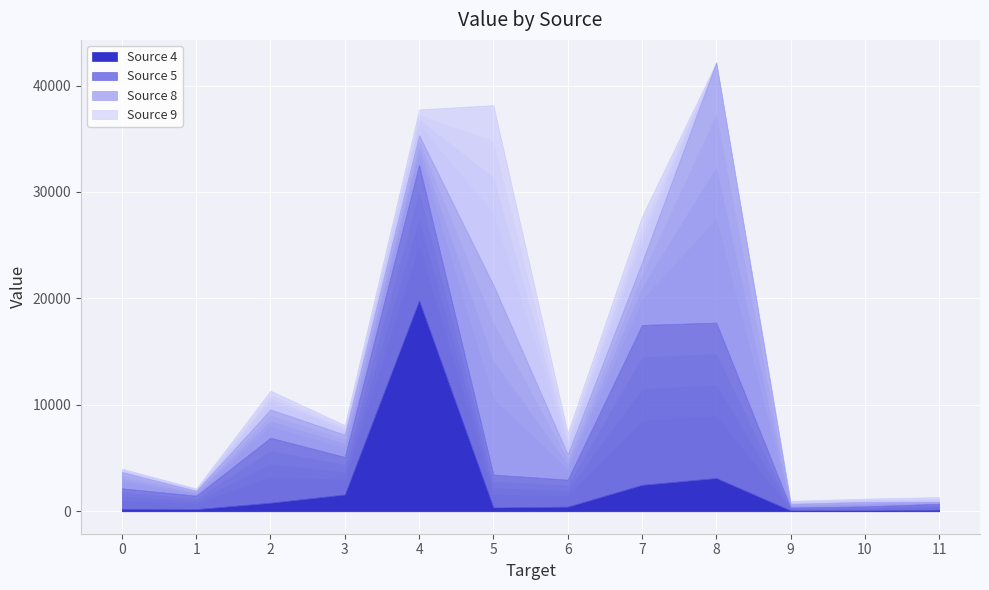

Where is Source 4 nearest to the value 9944?

8